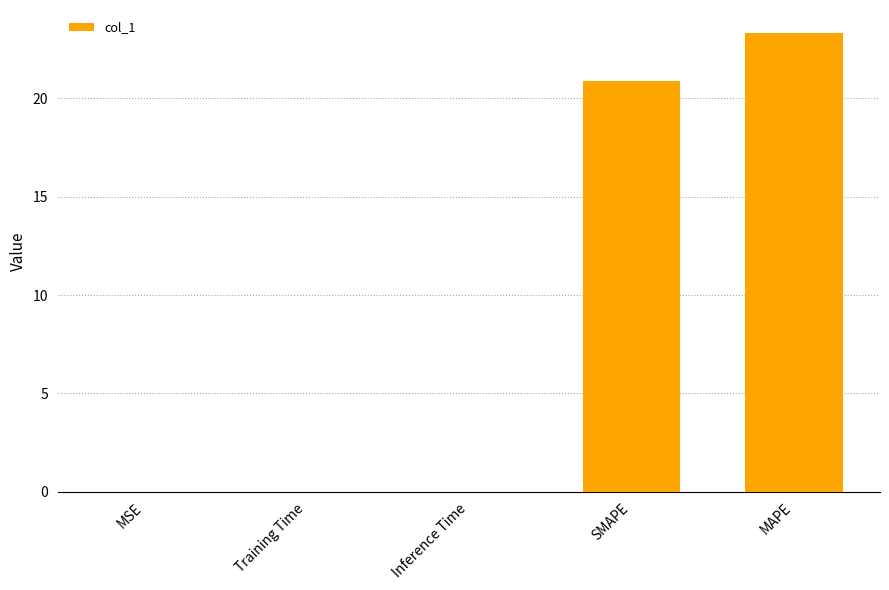

Where is the data nearest to the value 11?

SMAPE